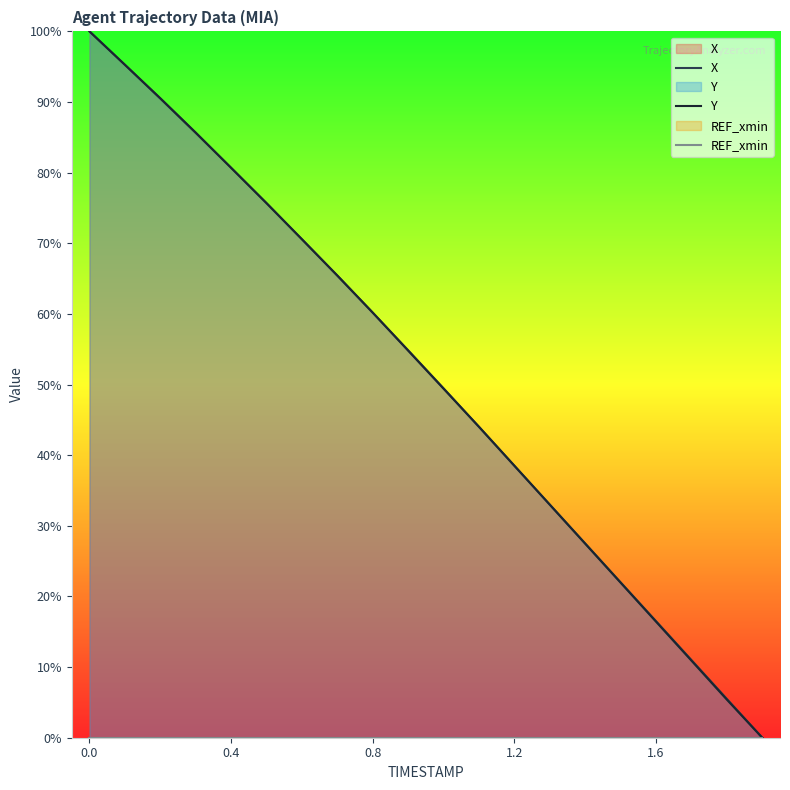

True or false: X and REF_xmin cross at least once.

False